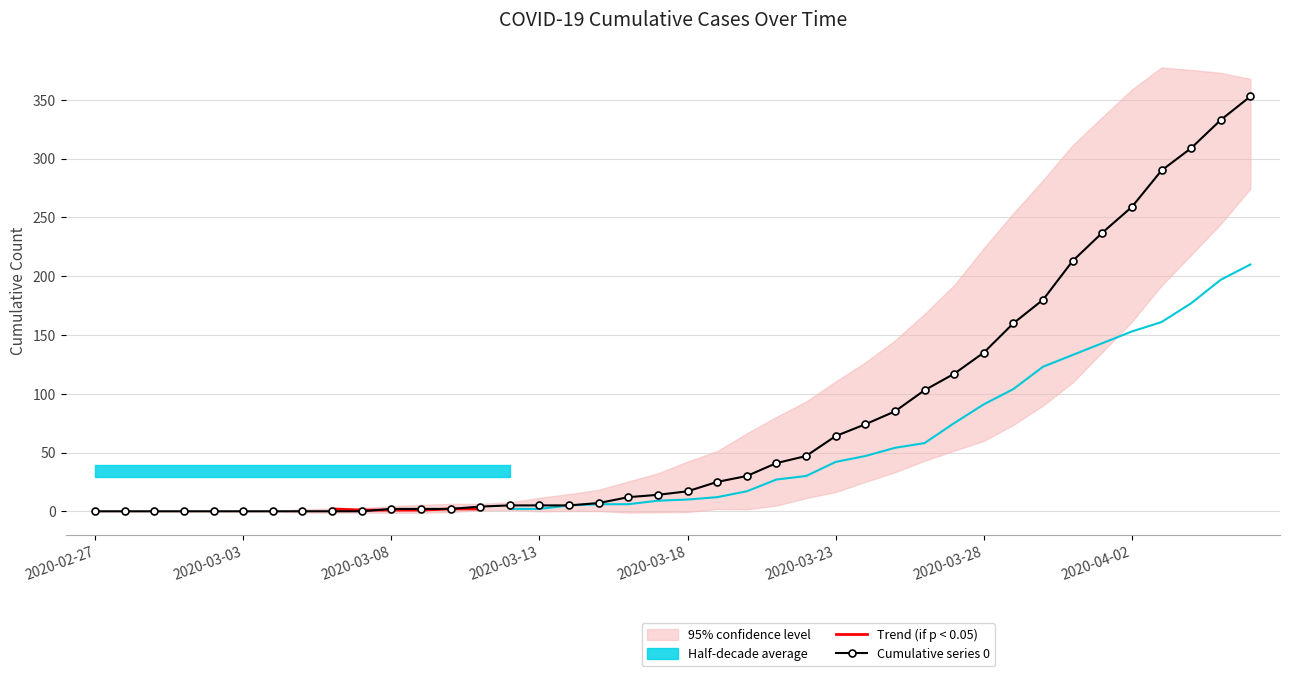

At which label is 2 closest to 105?

2020-03-29